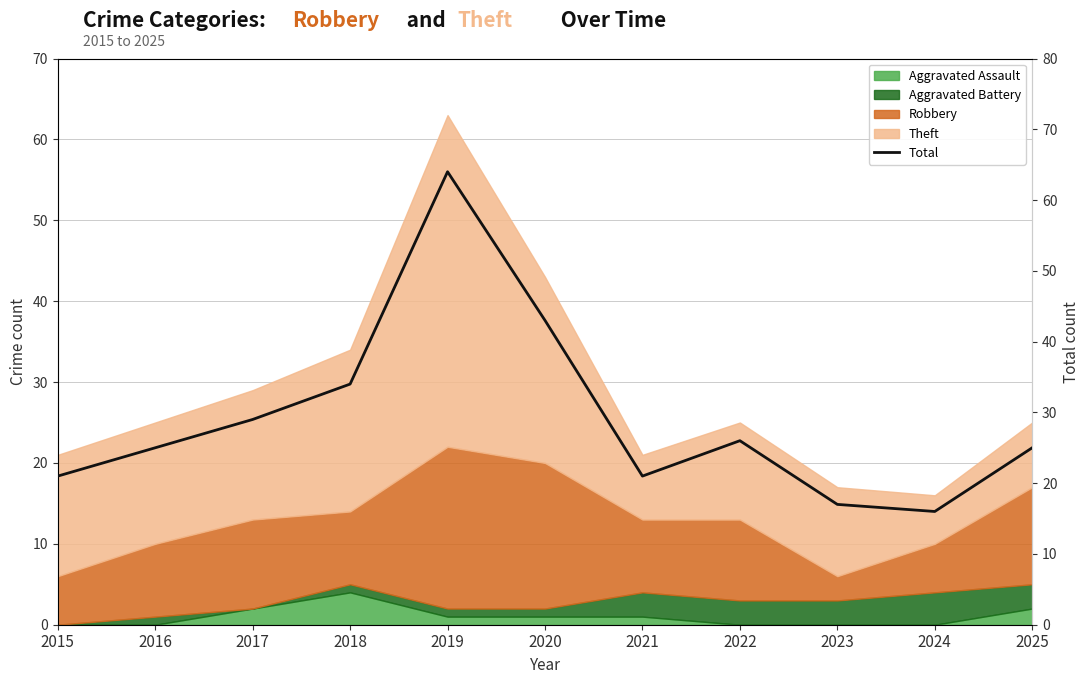

What is the greatest value displayed?

64